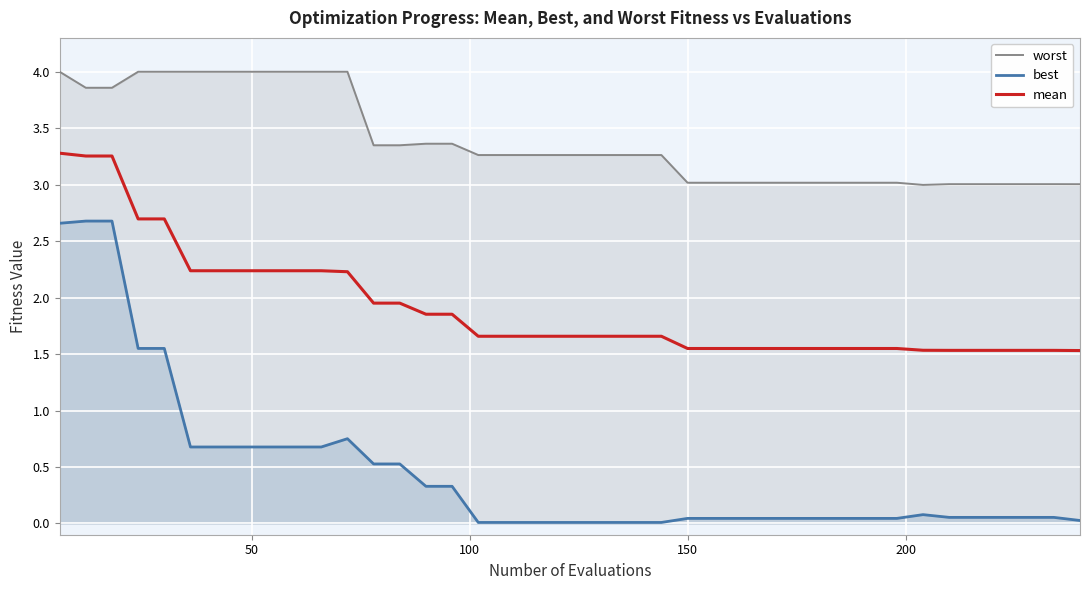

What is the difference between the maximum and minimum values in the best series?

2.7